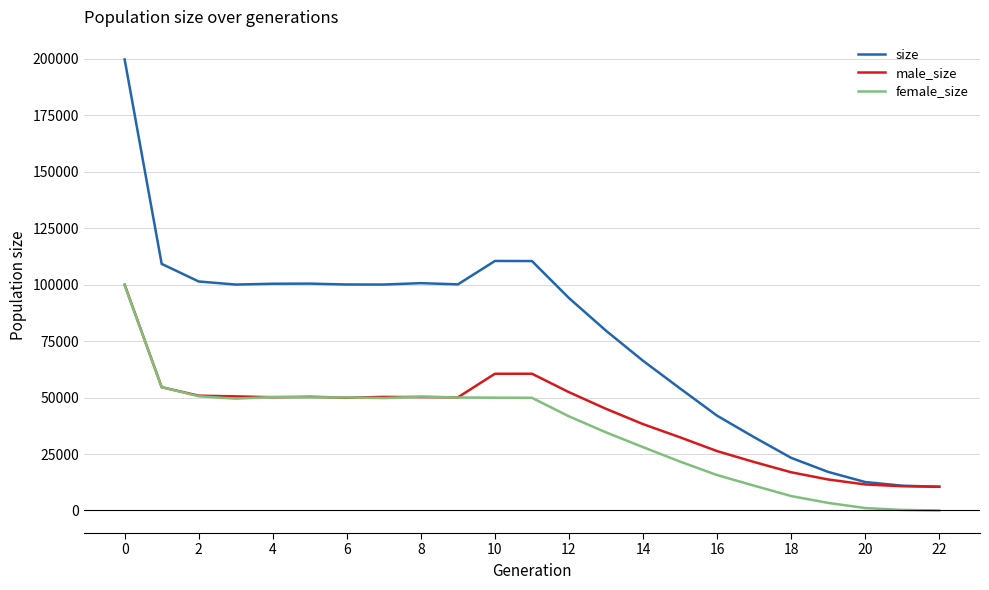

What is the maximum value shown in the chart?

199796